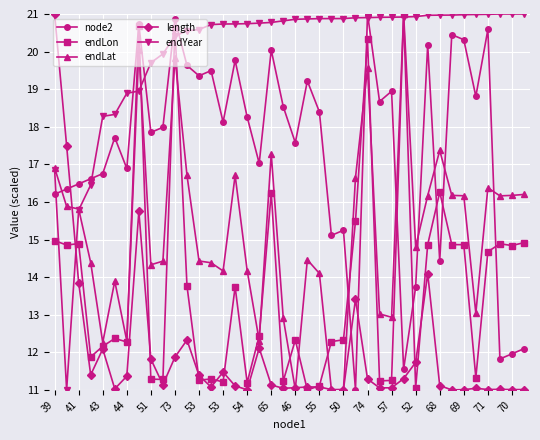

What is the value of the node2 point at the 29th from the left?

18.9